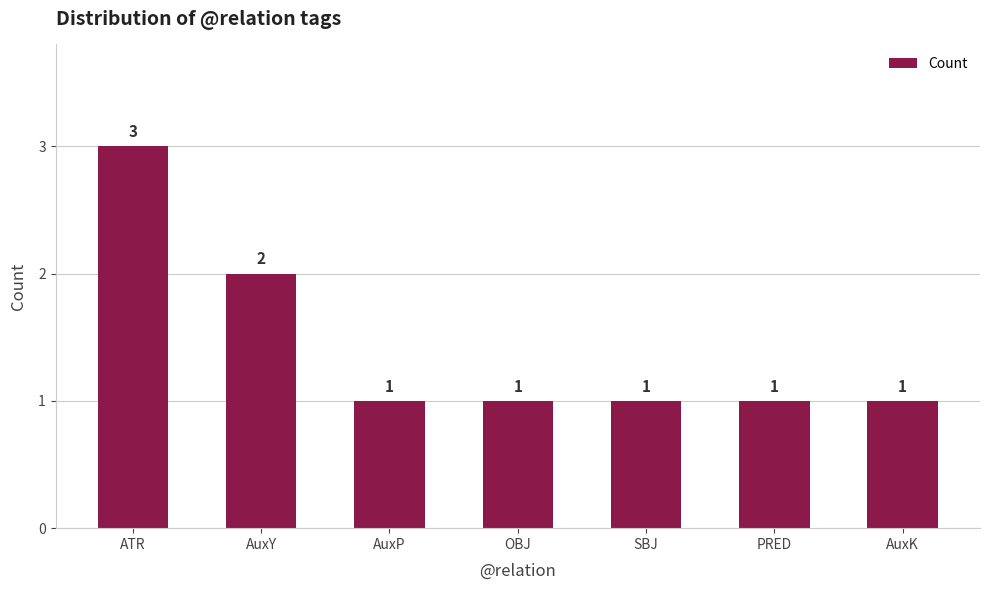

Are the bars horizontal?

No